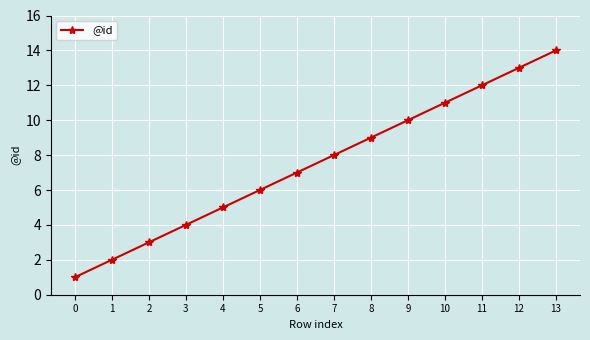

What is the ratio of the value at 10 to the value at 7?

1.4